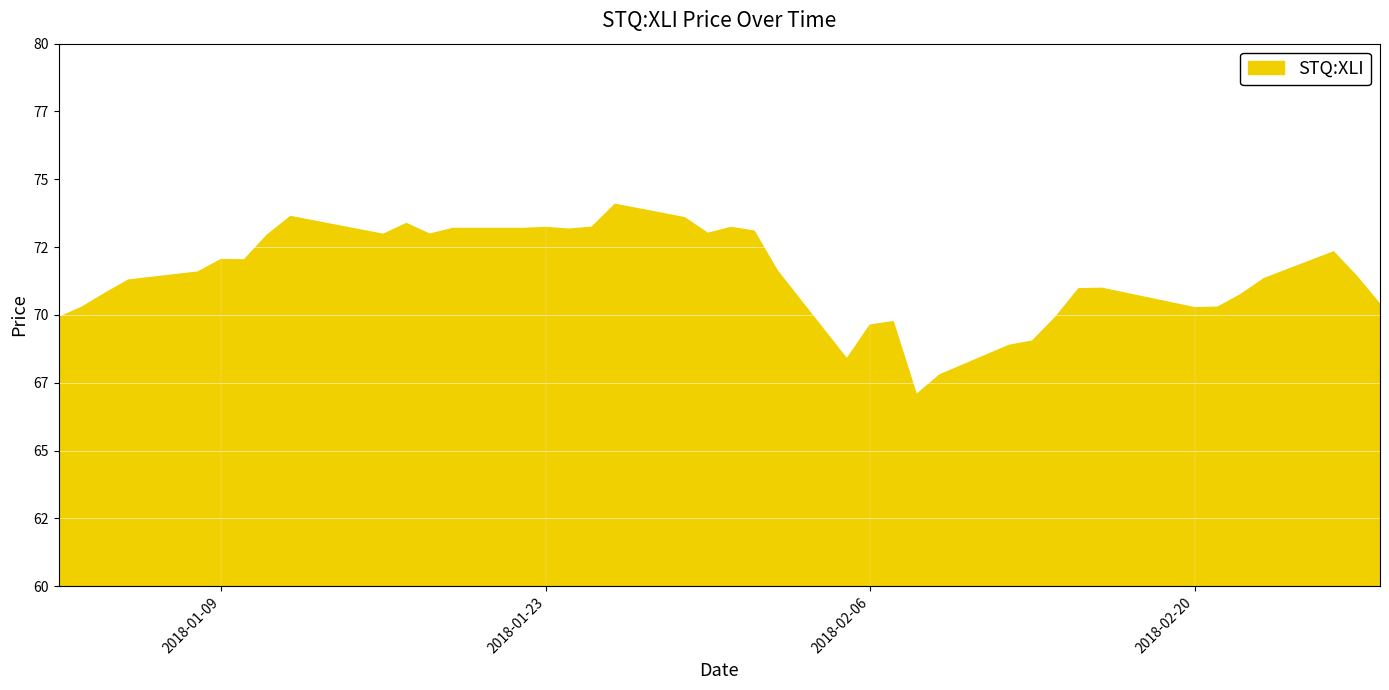

Rank the categories by value from lowest to highest.

2018-02-08, 2018-02-09, 2018-02-05, 2018-02-12, 2018-02-13, 2018-02-06, 2018-02-07, 2018-01-02, 2018-02-14, 2018-02-20, 2018-01-03, 2018-02-21, 2018-02-28, 2018-02-22, 2018-01-04, 2018-02-15, 2018-02-16, 2018-01-05, 2018-02-23, 2018-02-27, 2018-01-08, 2018-02-02, 2018-01-10, 2018-01-09, 2018-02-26, 2018-01-11, 2018-01-16, 2018-01-18, 2018-01-30, 2018-02-01, 2018-01-24, 2018-01-19, 2018-01-22, 2018-01-23, 2018-01-31, 2018-01-25, 2018-01-17, 2018-01-29, 2018-01-12, 2018-01-26